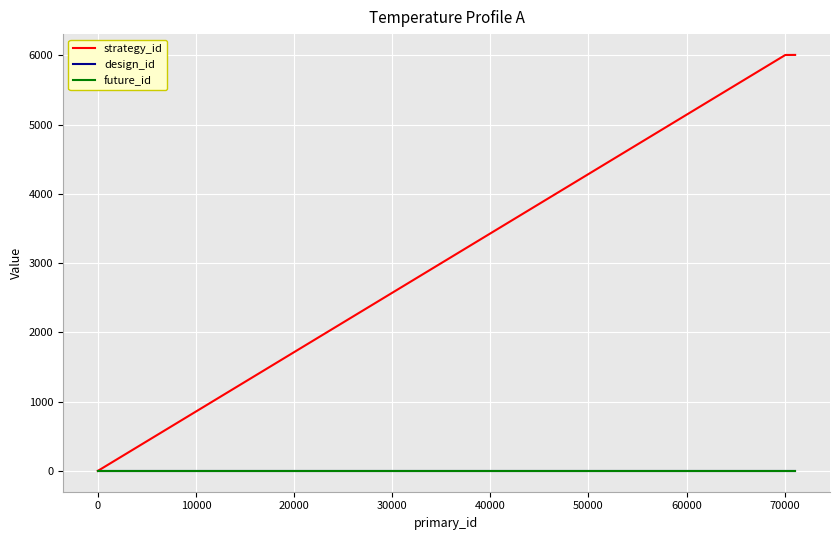

What is the greatest value displayed?

6005